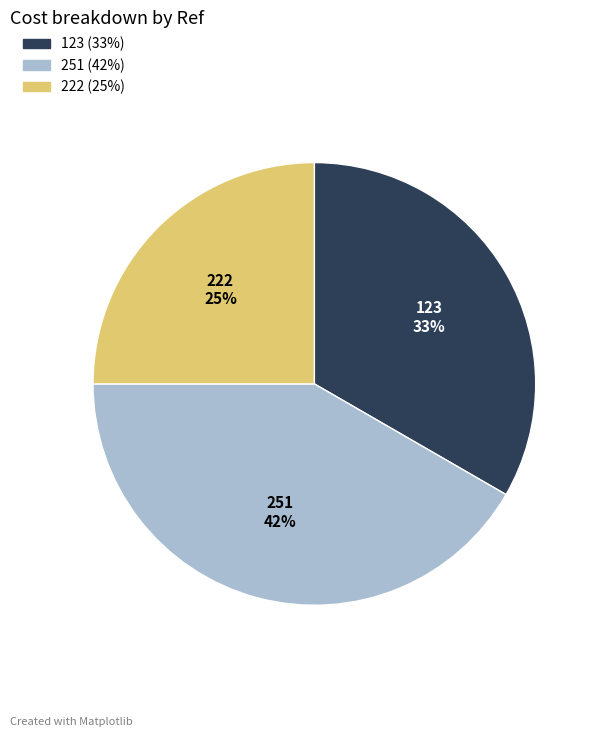

To the nearest percent, what is the average slice percentage?

33%